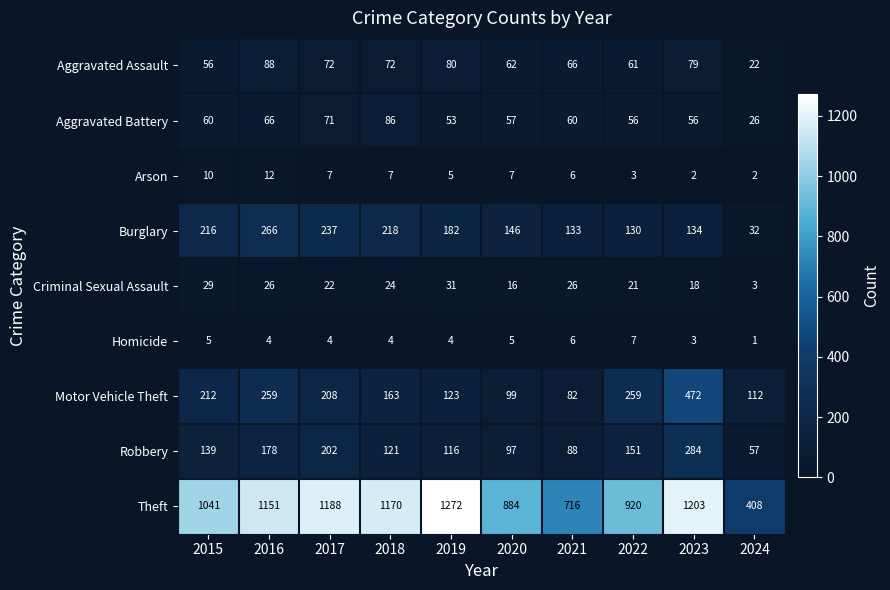

List the series in order of their peak value, lowest first.

Homicide, Arson, Criminal Sexual Assault, Aggravated Battery, Aggravated Assault, Burglary, Robbery, Motor Vehicle Theft, Theft